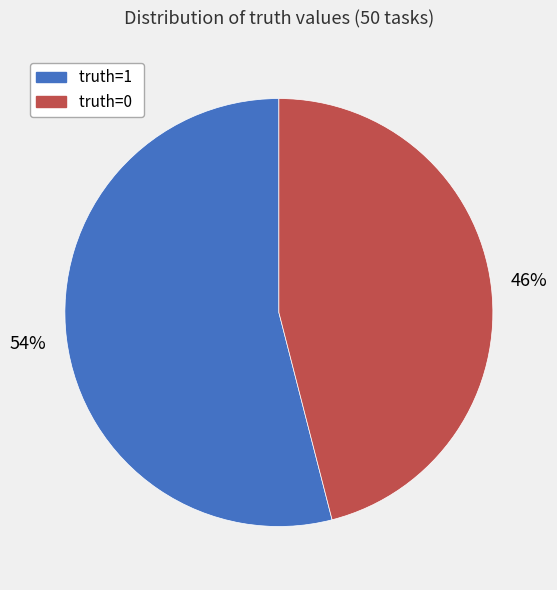

To the nearest percent, what portion does truth=0 represent?

46%